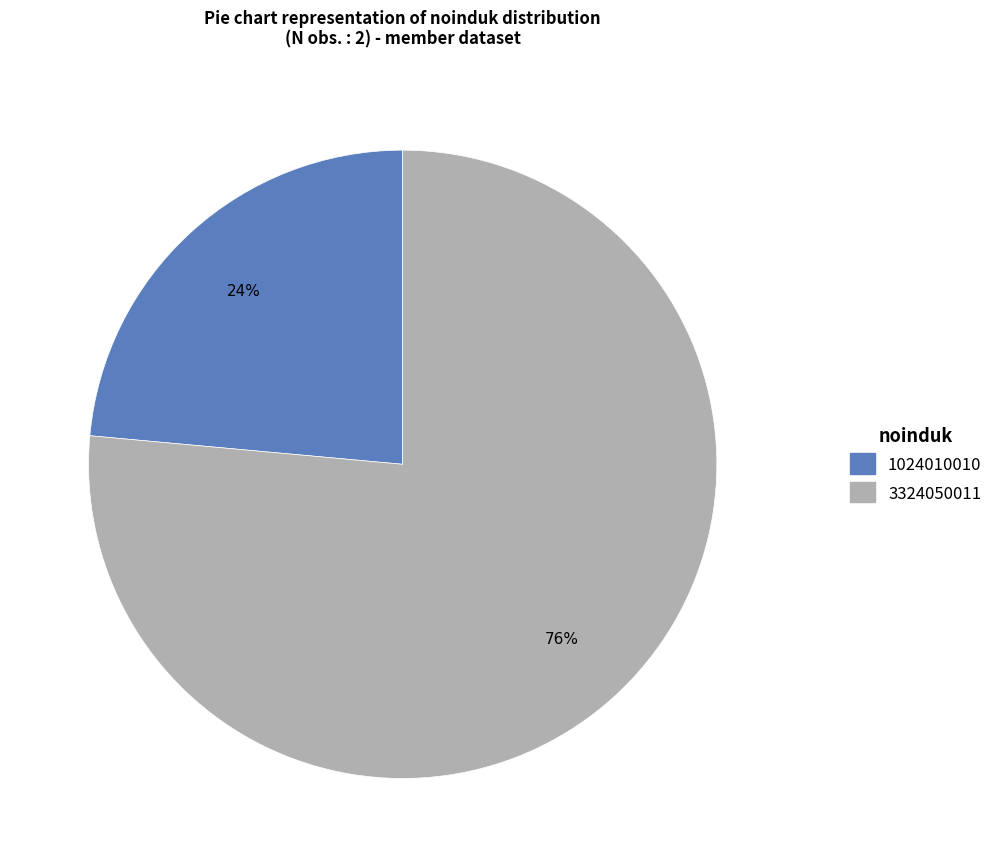

To the nearest percent, what is the average slice percentage?

50%